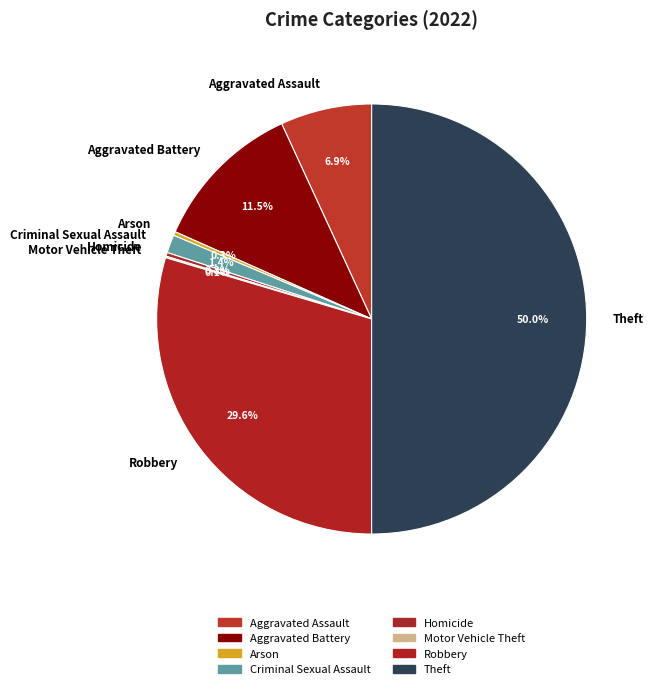

Is Arson the majority of the pie?

No